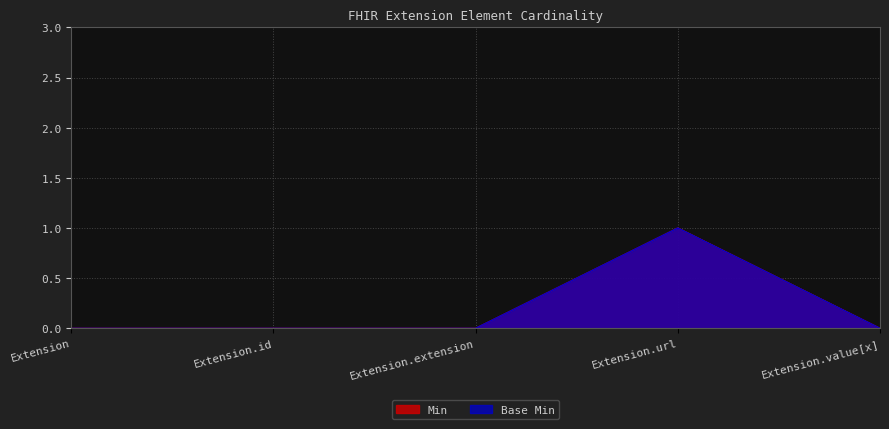

What are all the series names shown in the legend?

Min, Base Min